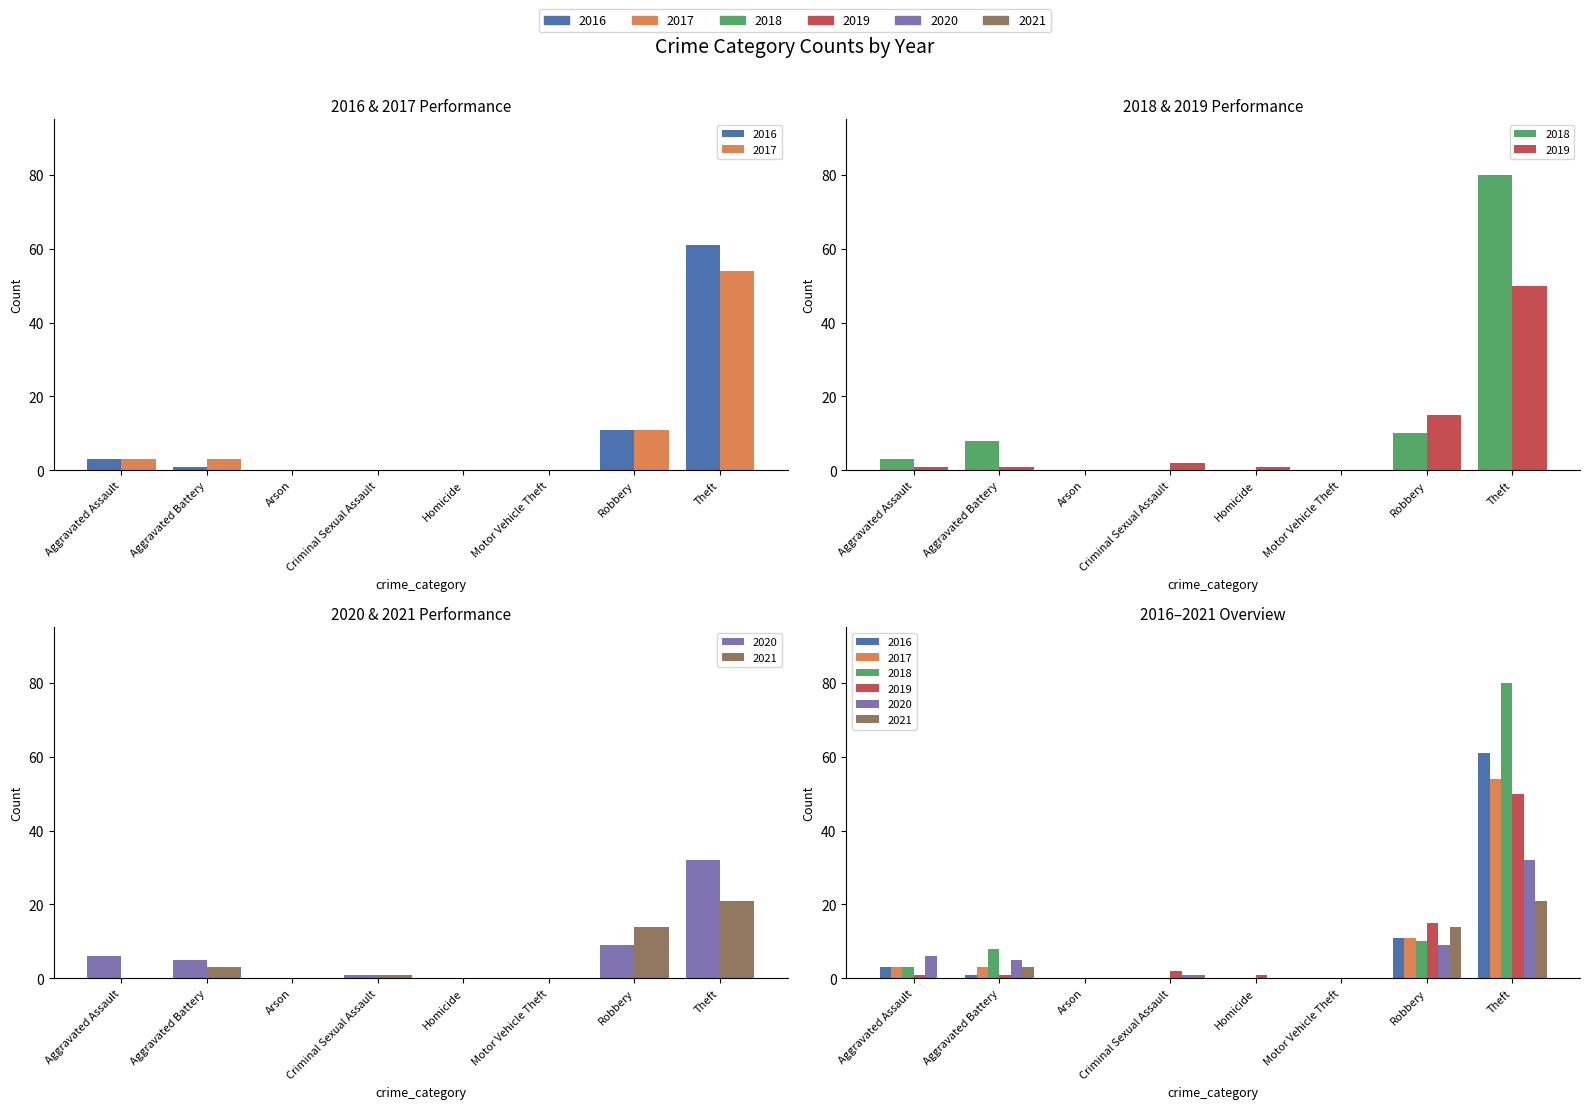

What is the difference between the maximum and second lowest values in the 2018 series?

80